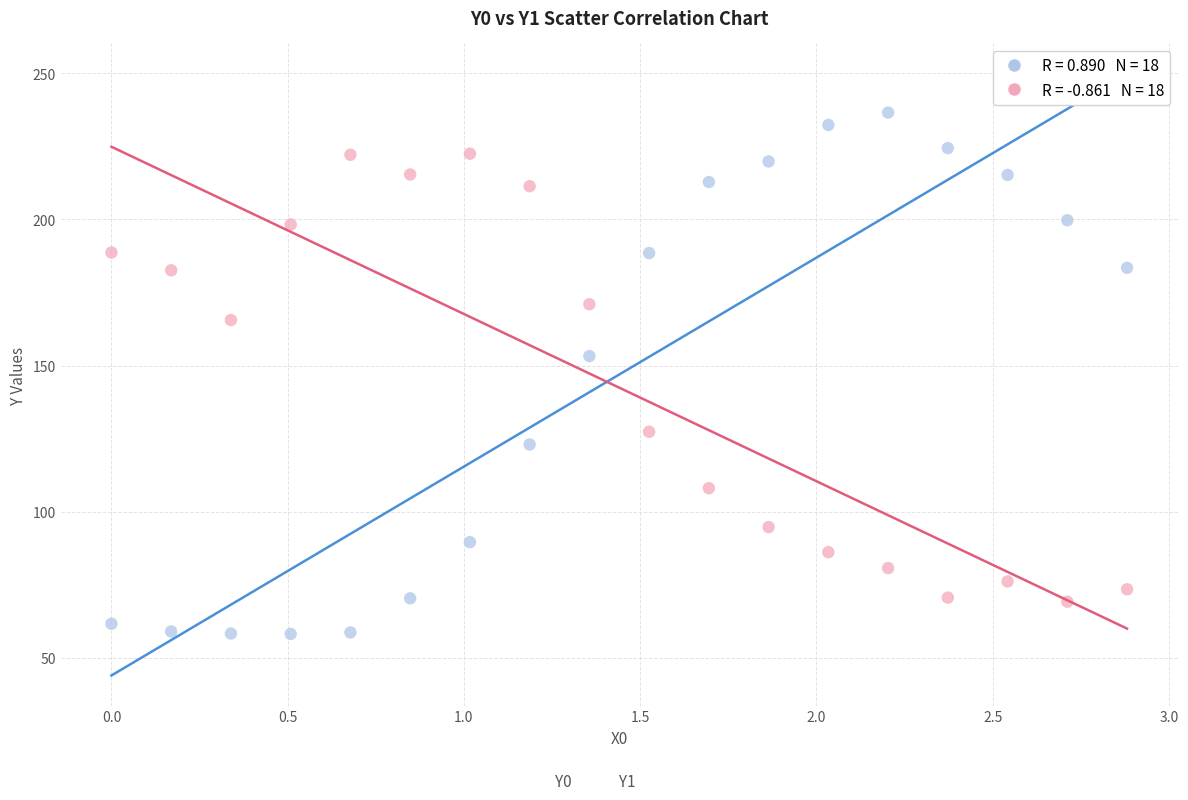

Across all data points, what is the range of Y values (max minus min)?

178.4